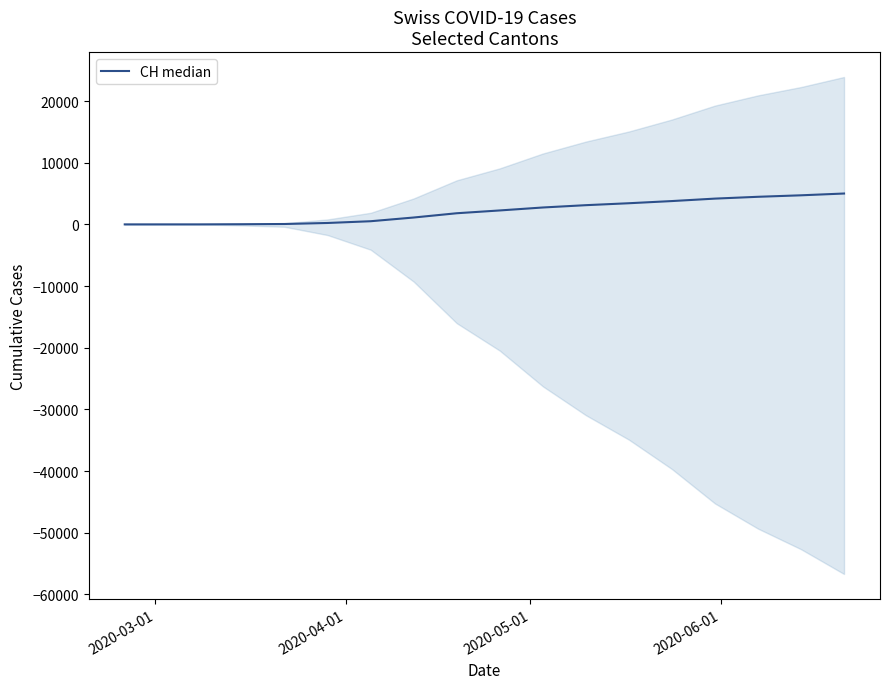

Does the chart have visible grid lines?

No